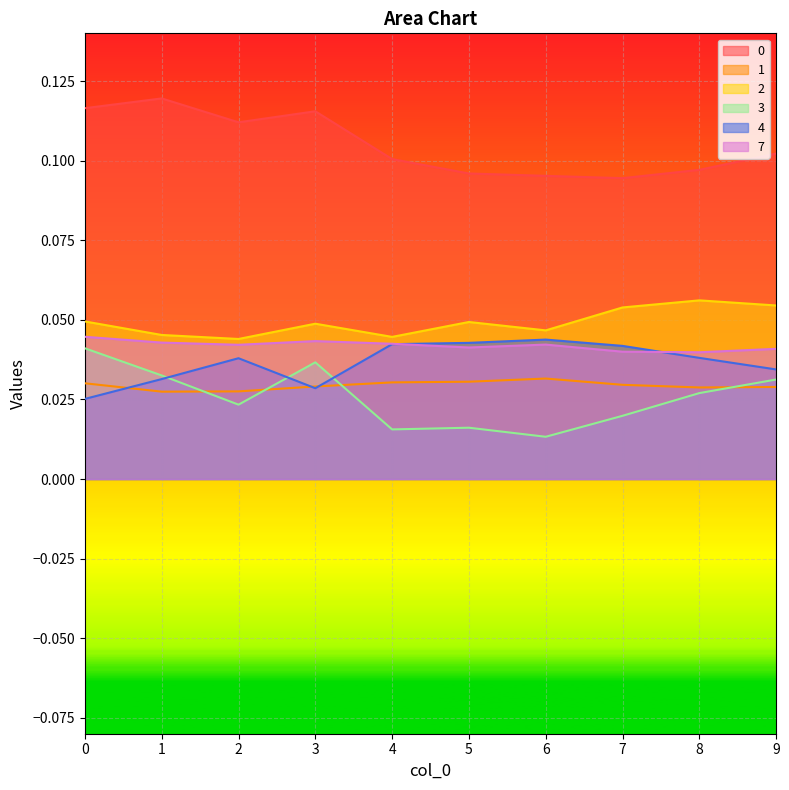

At how many categories does at least one series exceed 0?

10